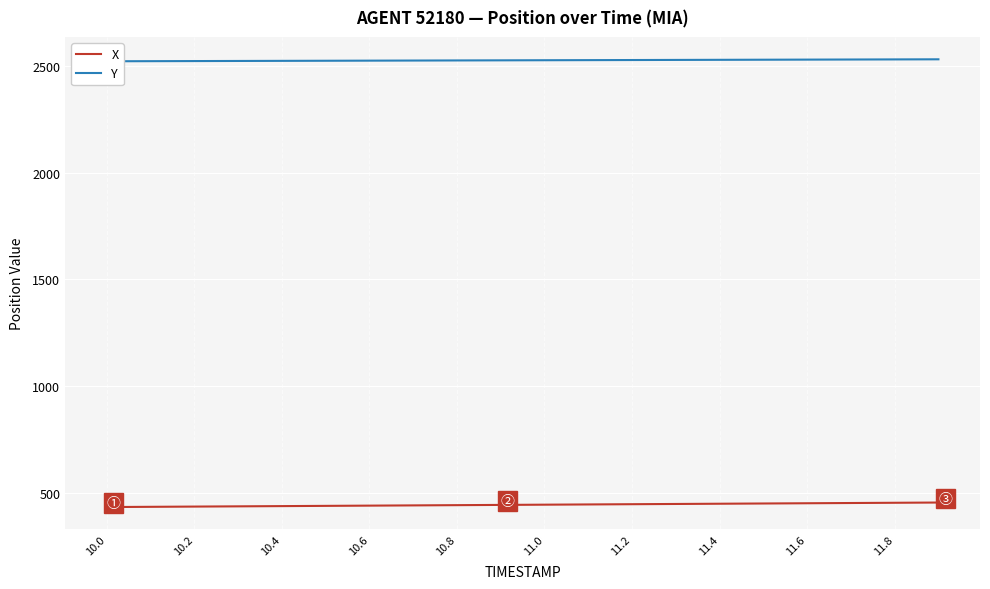

What is the minimum value for X?

436.1